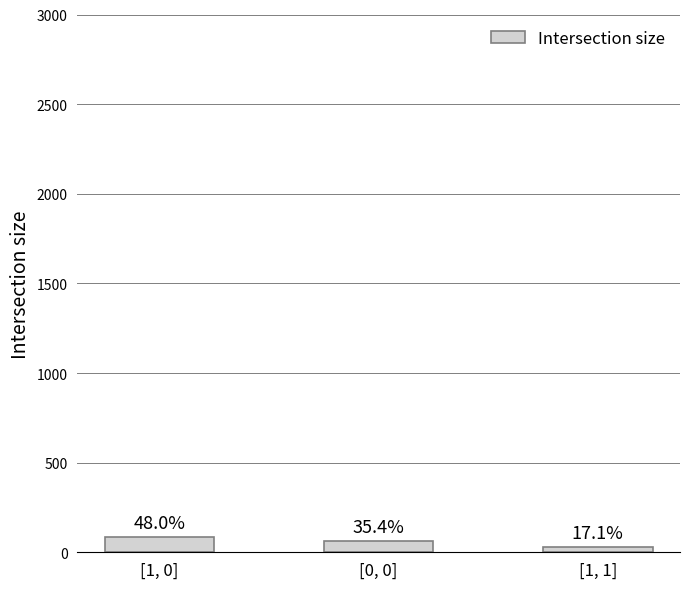

Reading left to right, transcribe all the data shown in this chart.

[1, 0]=84	[0, 0]=62	[1, 1]=30